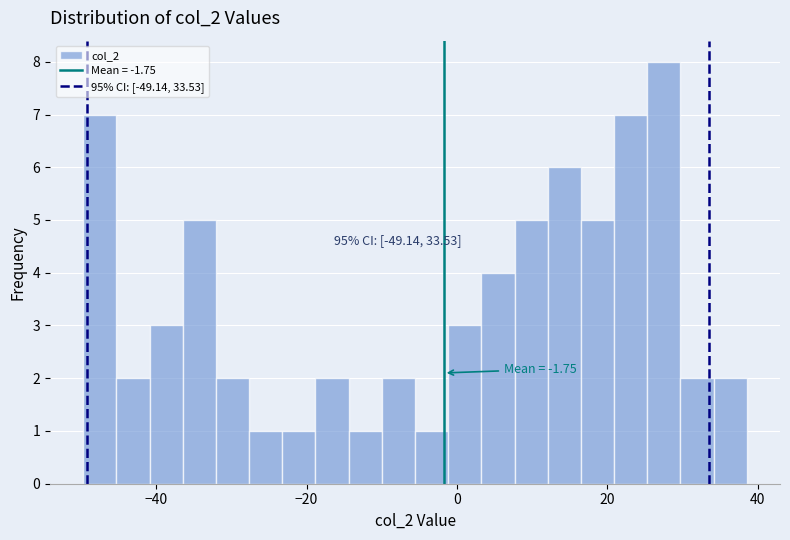

Read against the x-axis, roughly where is the centre of the tallest bar?

28